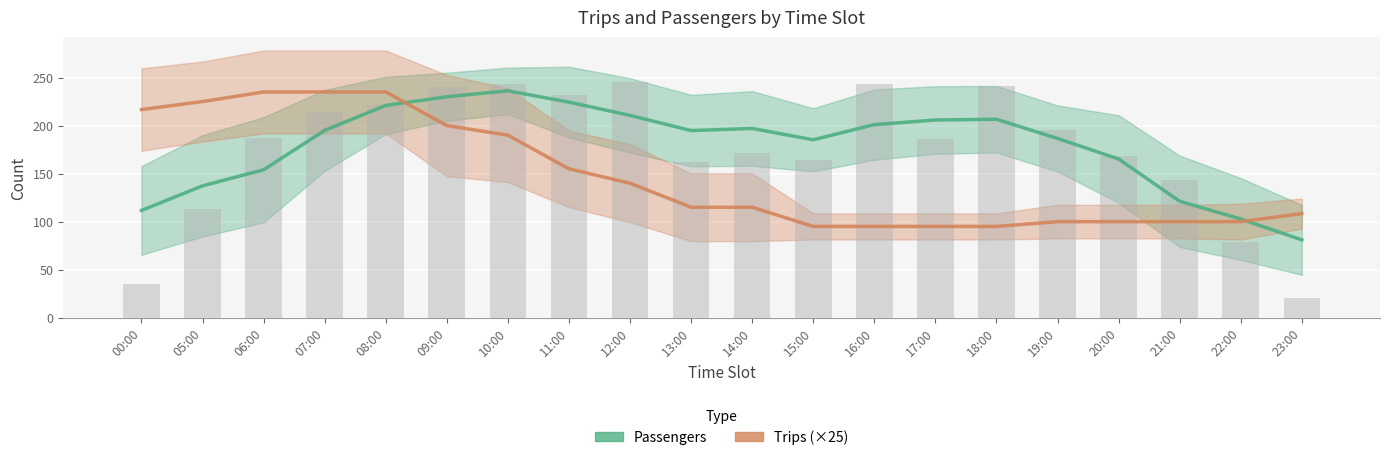

List the series in order of their peak value, lowest first.

Trips (×25), Passengers